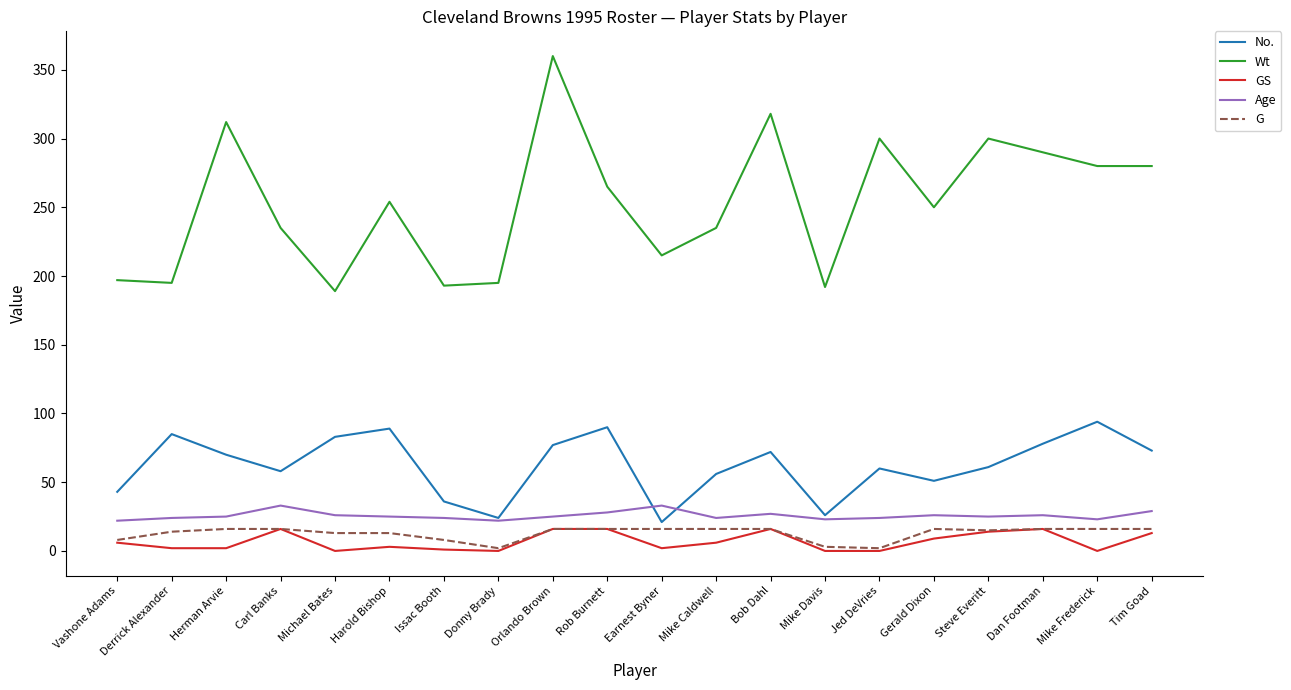

What is the difference between the highest and lowest values at Gerald Dixon?

241